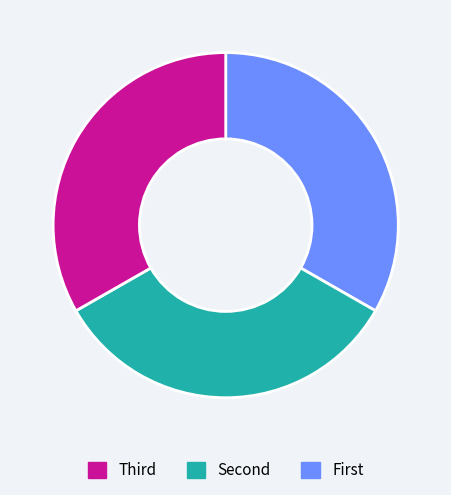

Is there a majority slice in this chart?

No